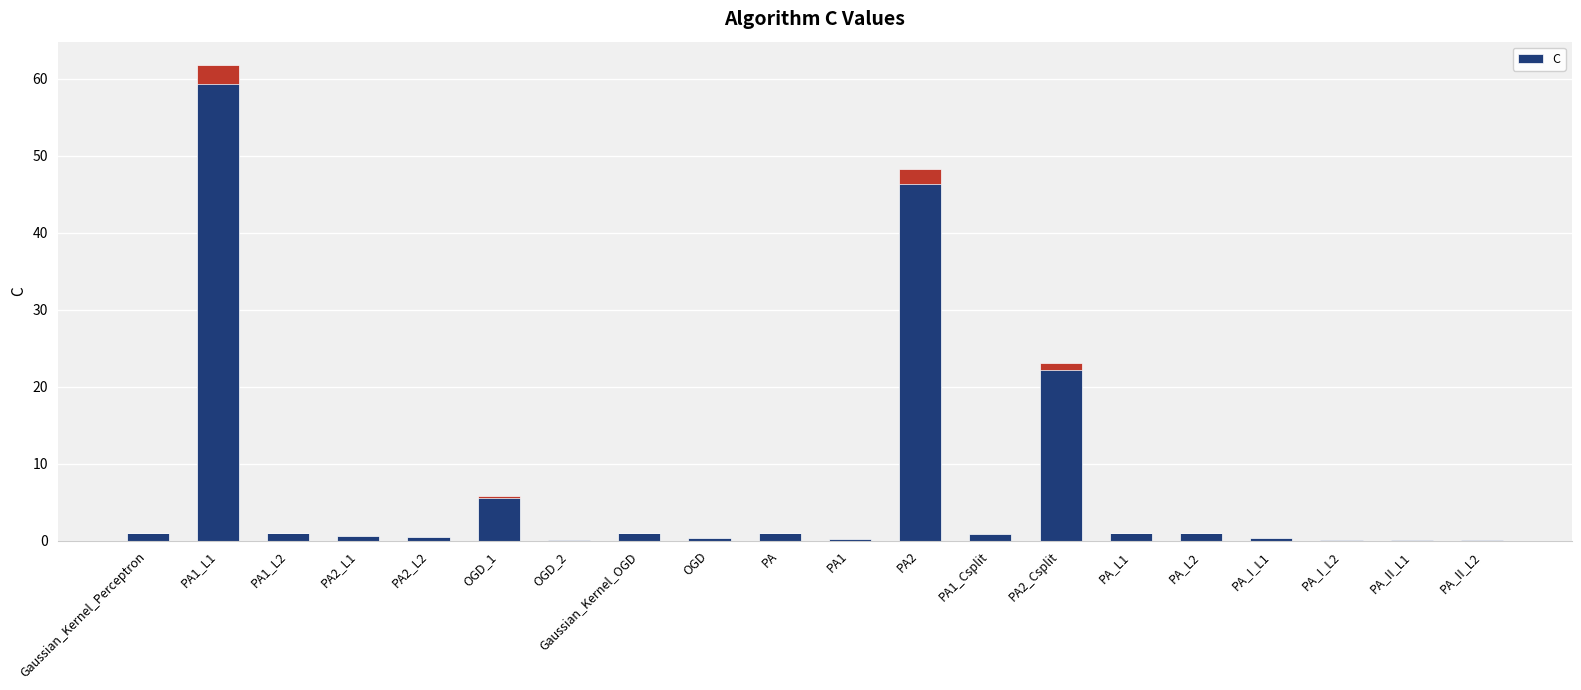

The chart shows a value of 1.4 at PA_L2. True or false?

False